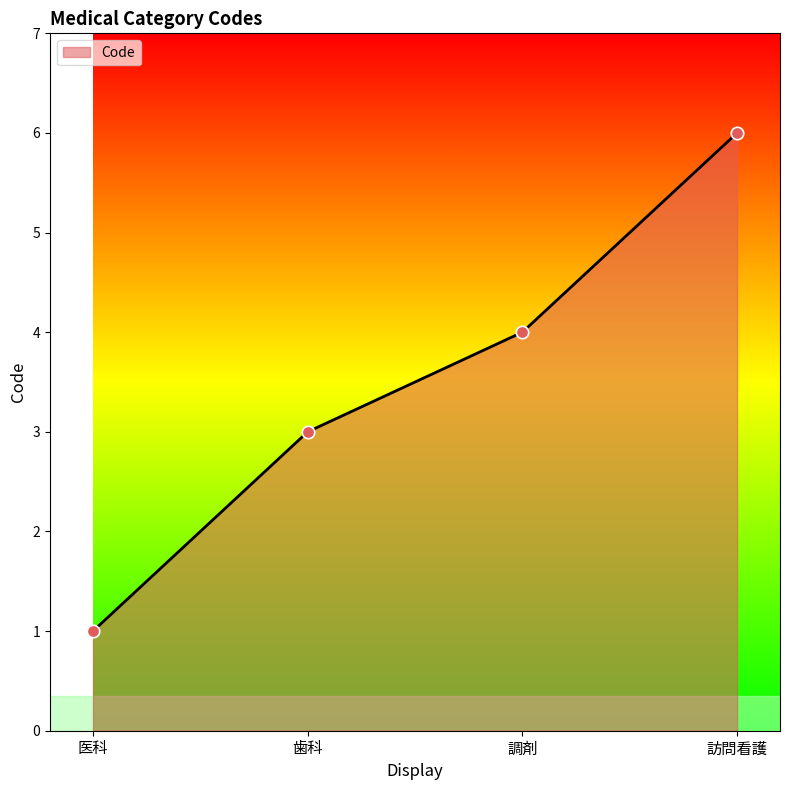

What is the ratio of the value at 訪問看護 to the value at 医科?

6.0